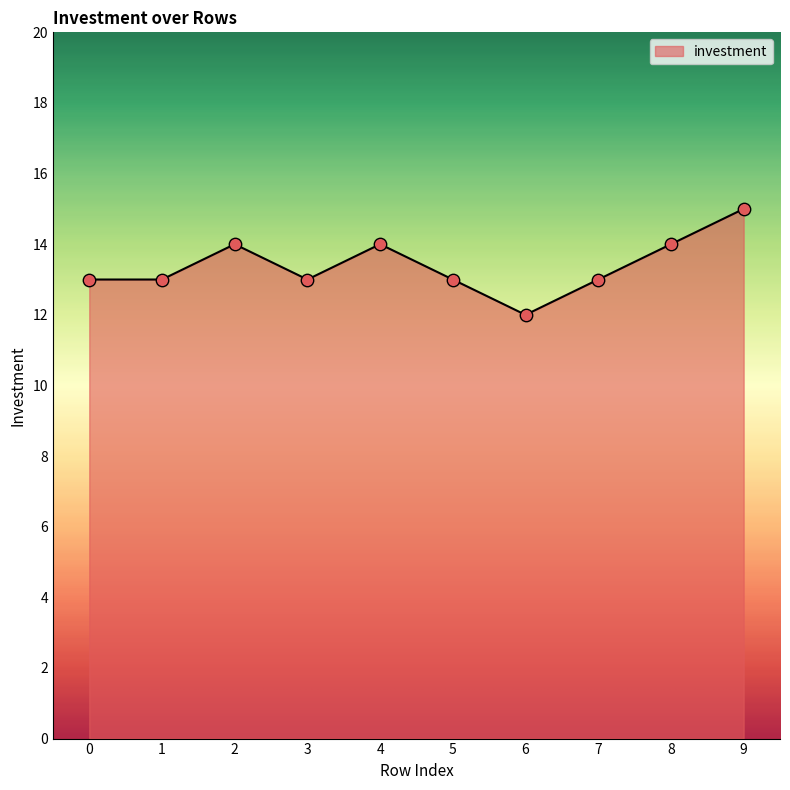

What is the change in value from 8 to 9?

+1